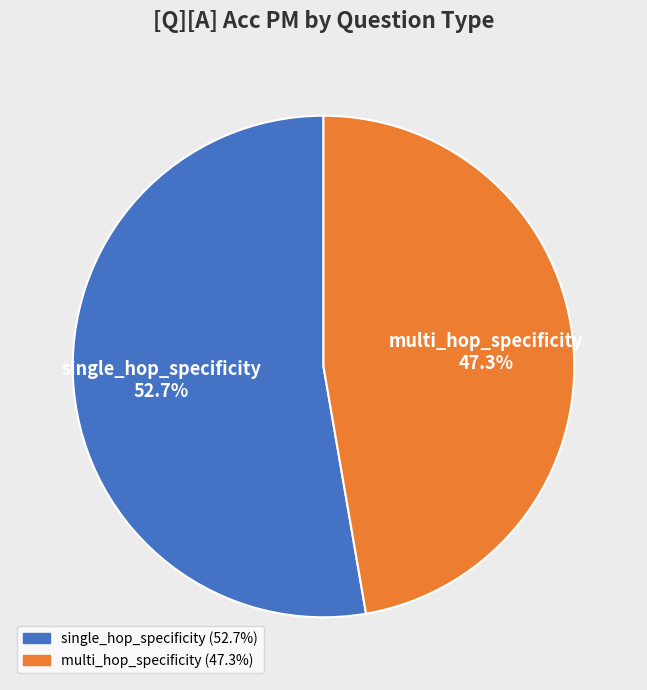

Is it true that single_hop_specificity is 53% of the pie?

True